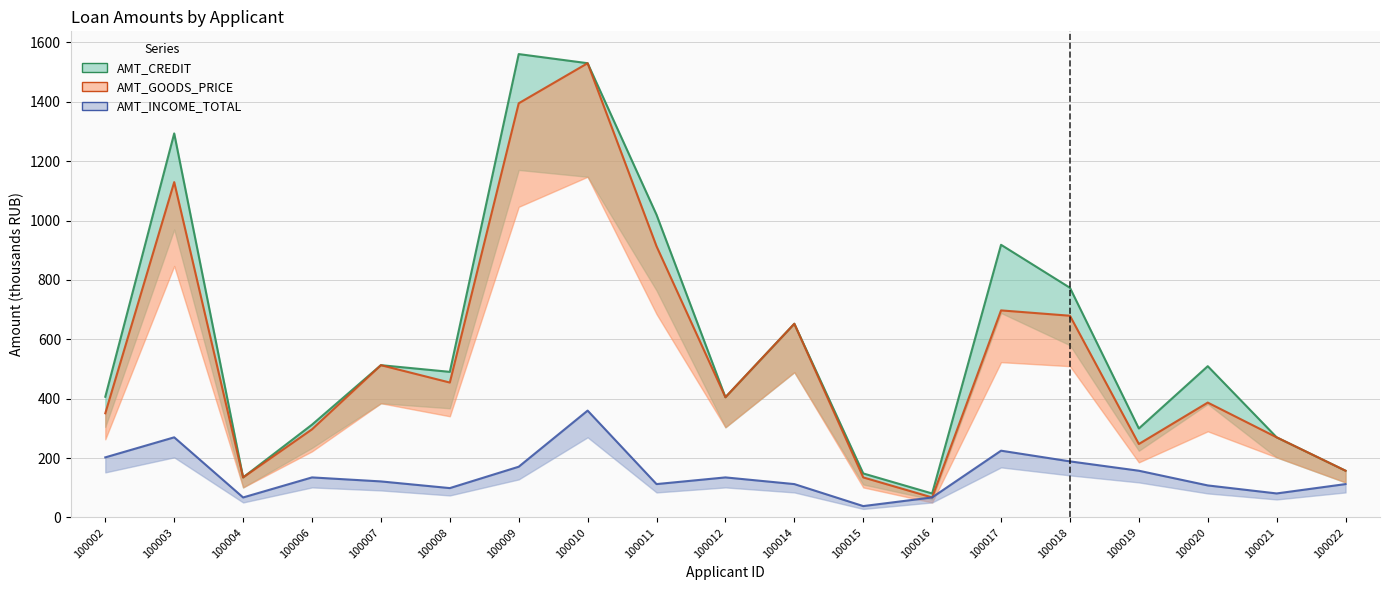

What is the difference between the AMT_GOODS_PRICE values at 100016 and 100003?

1062.0